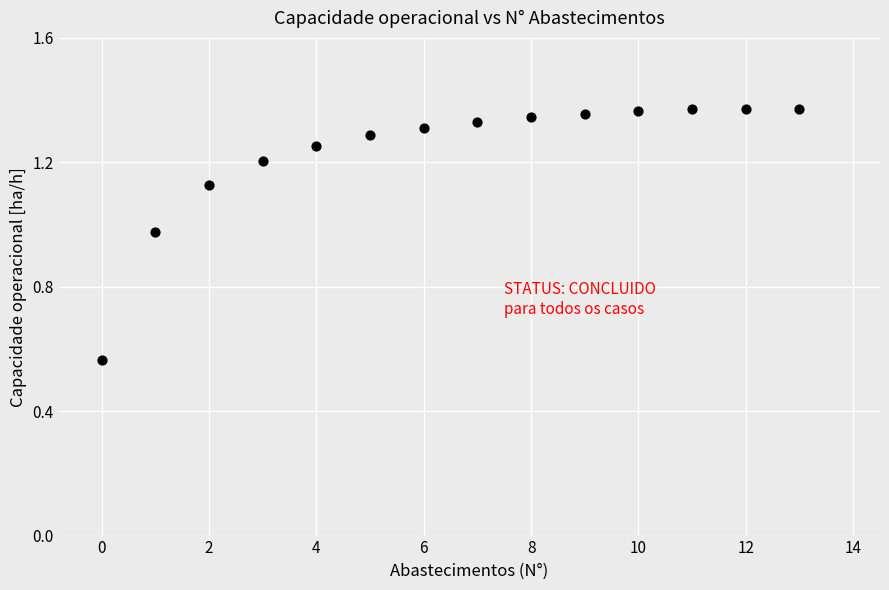

What is the range of Y values (max minus min)?

0.8